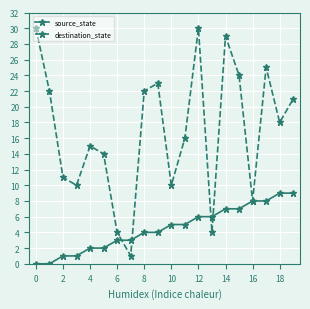

Rank the series by their average value, from highest to lowest.

destination_state, source_state